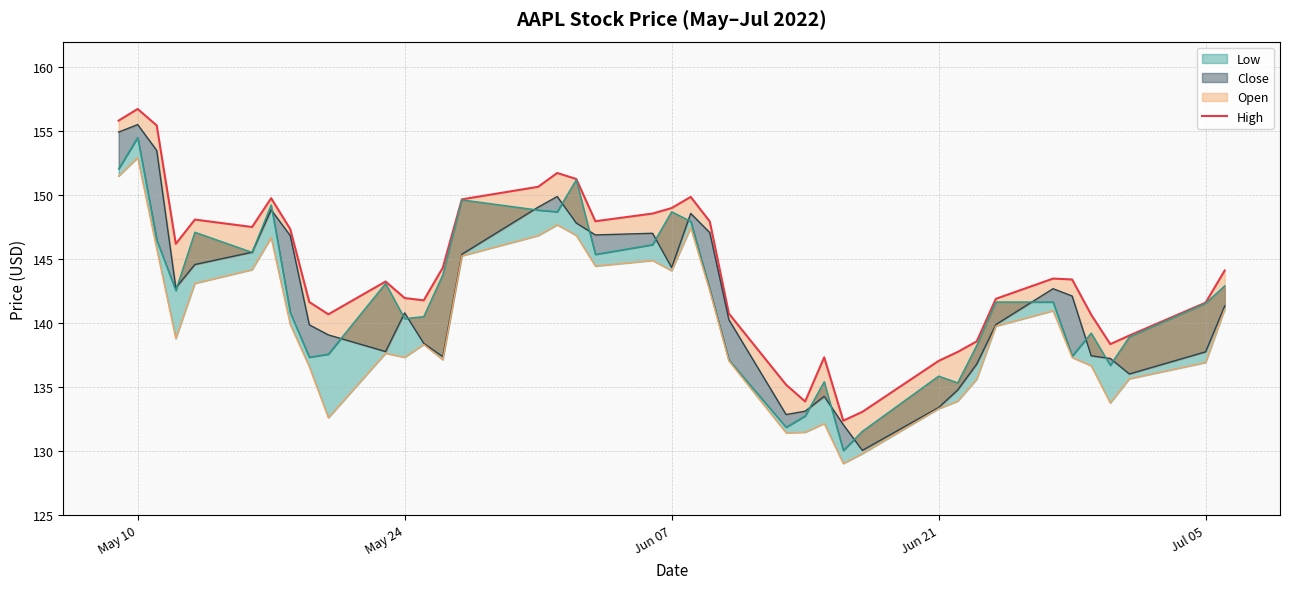

How many lines are shown in the chart?

1